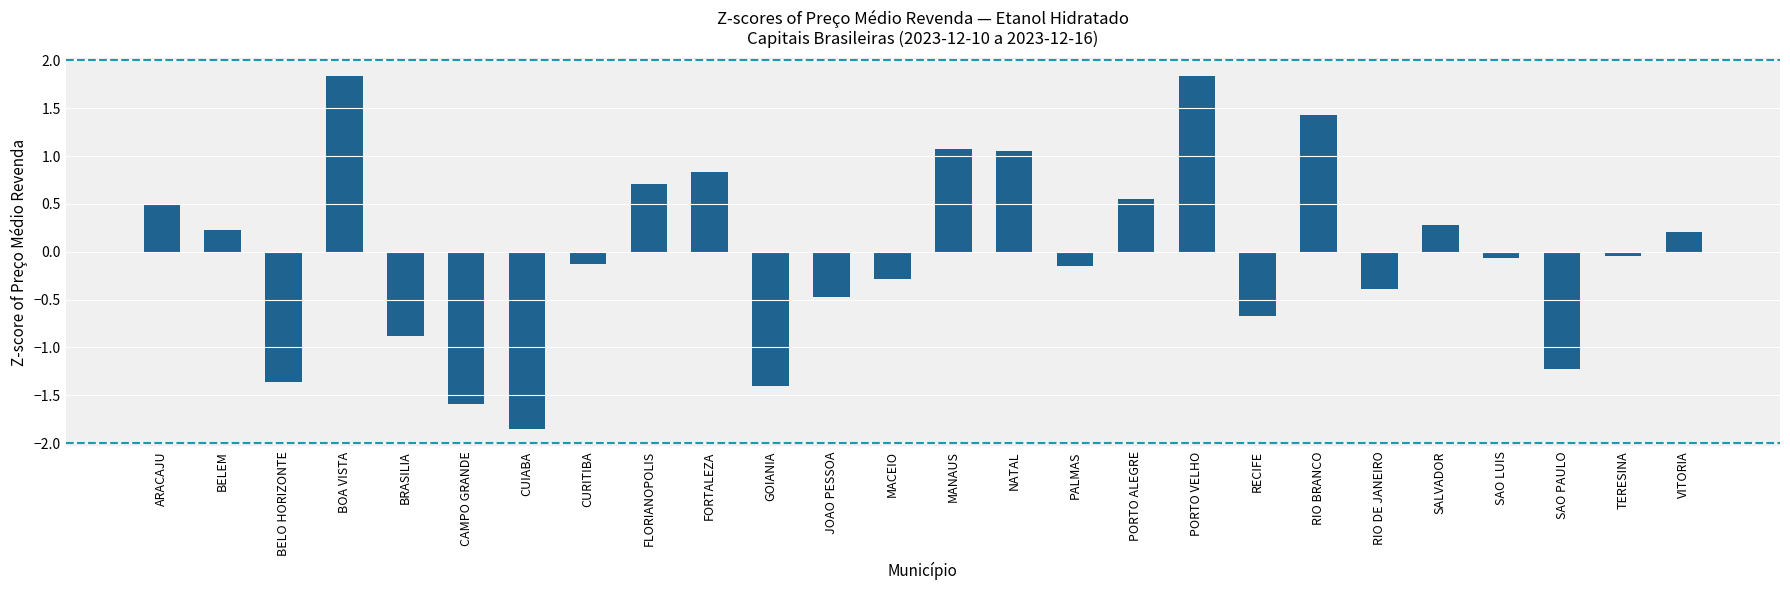

Is it true that the value at CUIABA is -2.7?

False